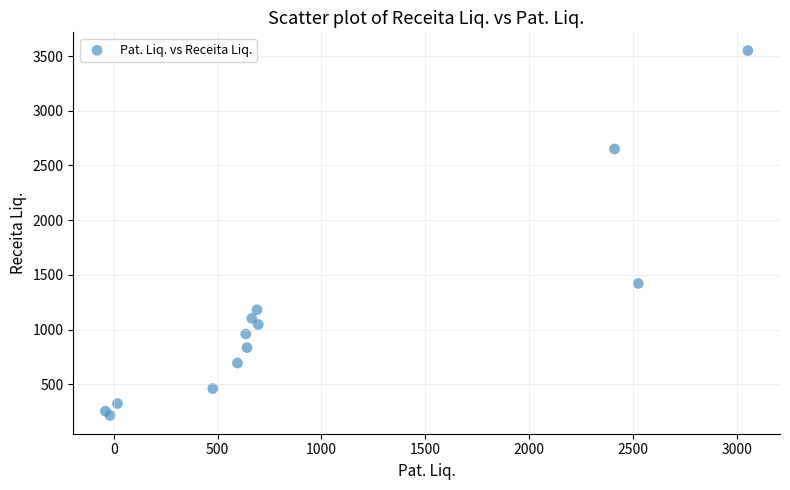

What Y value in the scatter plot is closest to 1882?

1422